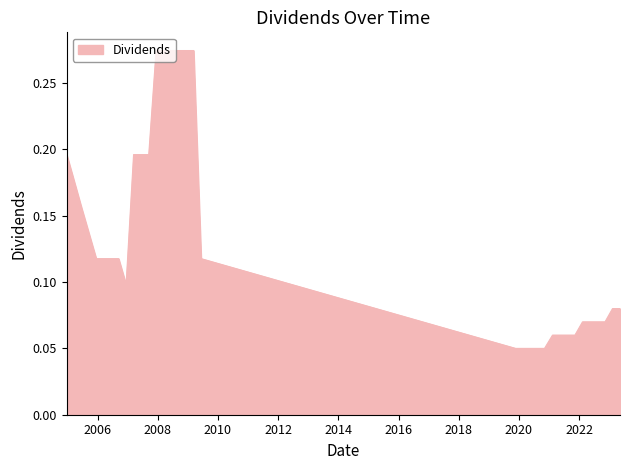

What is the difference between the second highest and minimum values?

0.2